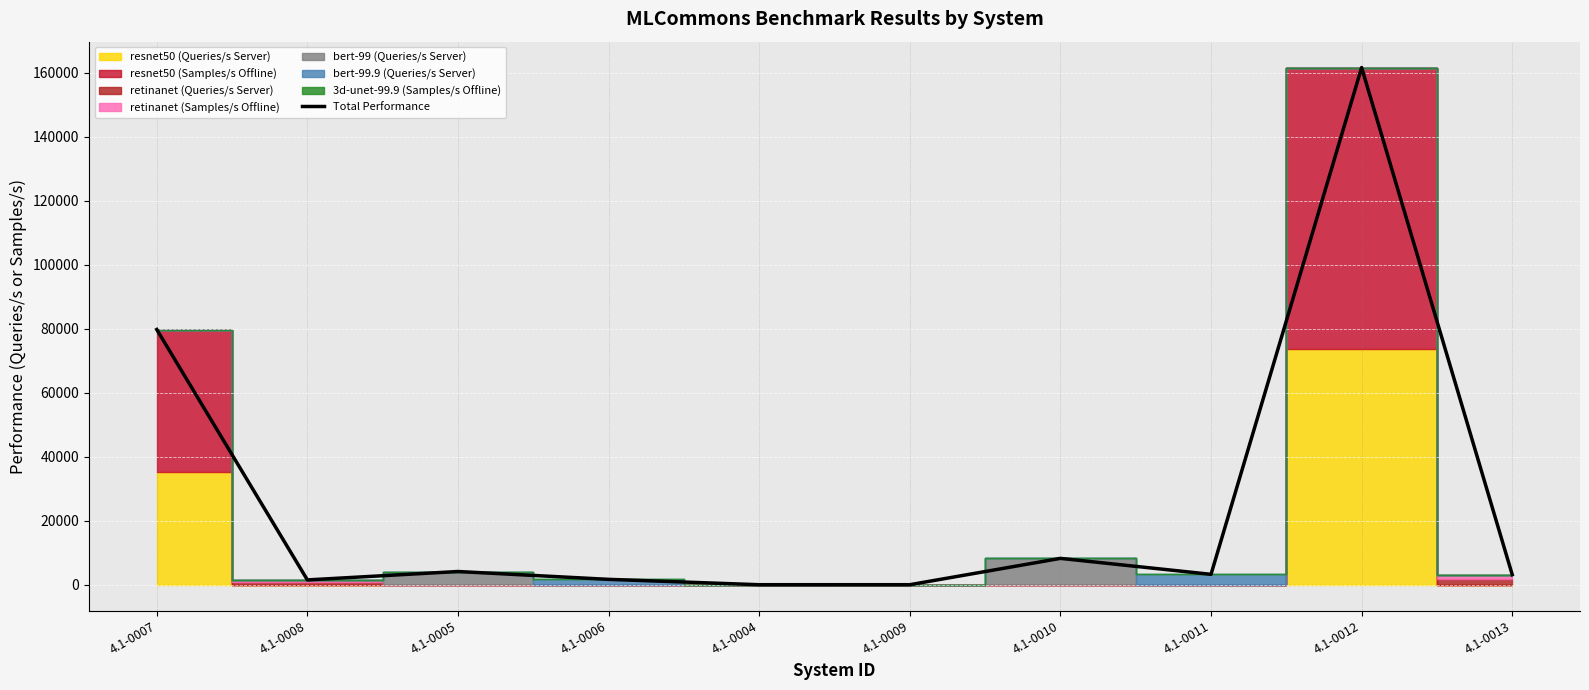

Which has a higher value, 4.1-0008 or 4.1-0009?

4.1-0008